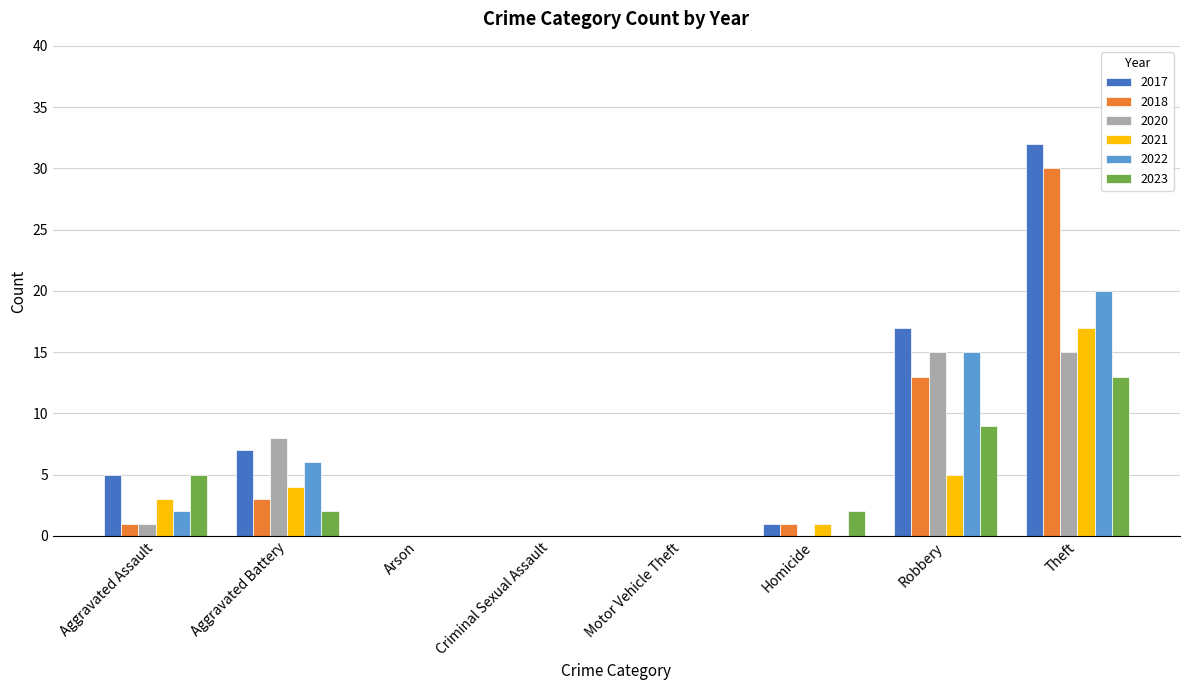

The 2023 series shows 0 at Motor Vehicle Theft. True or false?

True